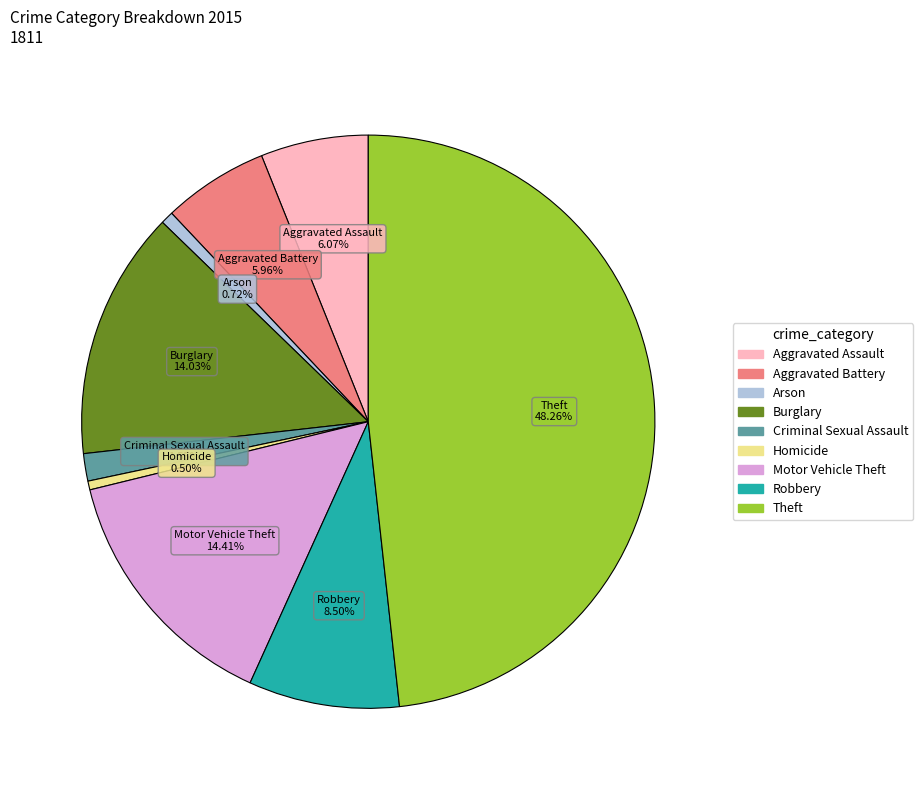

To the nearest percent, what is the average slice percentage?

11%